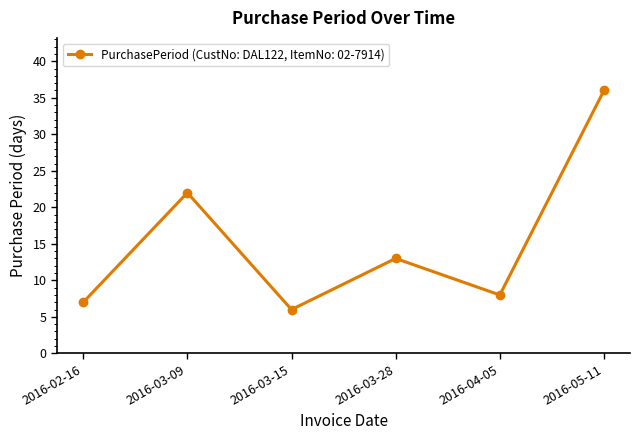

Reading left to right, transcribe all the data shown in this chart.

2016-02-16=7	2016-03-09=22	2016-03-15=6	2016-03-28=13	2016-04-05=8	2016-05-11=36